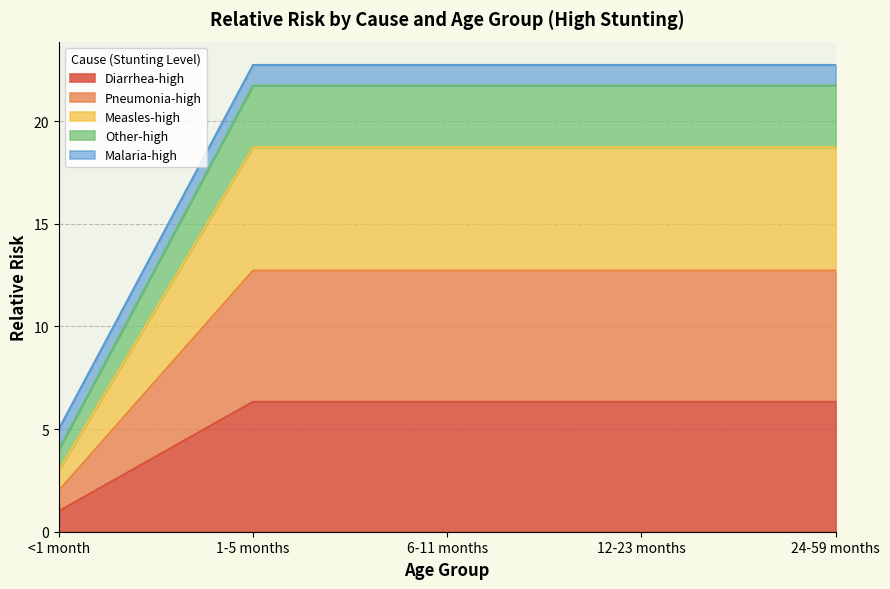

What is the lowest value of the Diarrhea-high series?

1.0